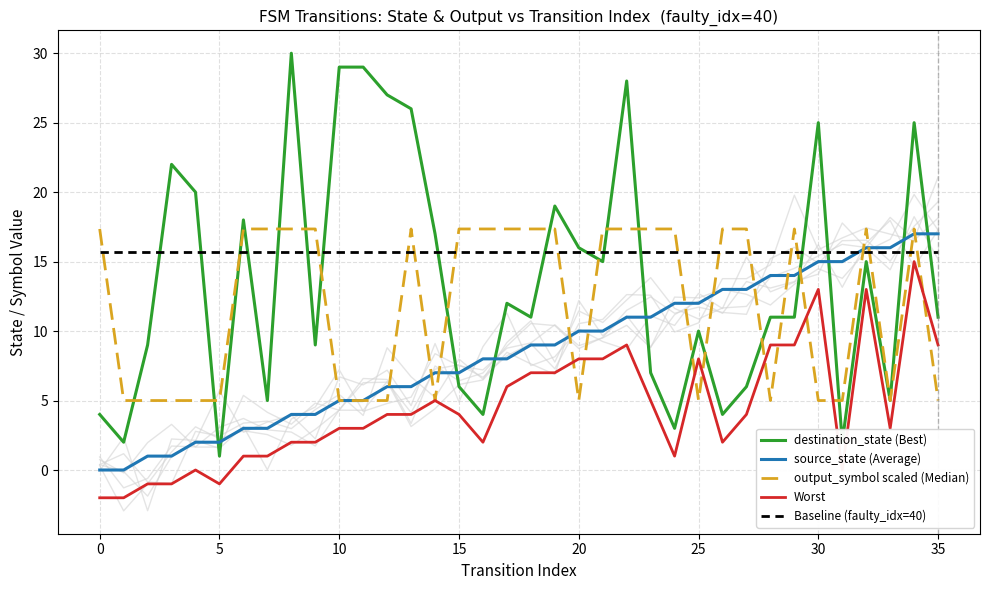

How many lines are shown in the chart?

5